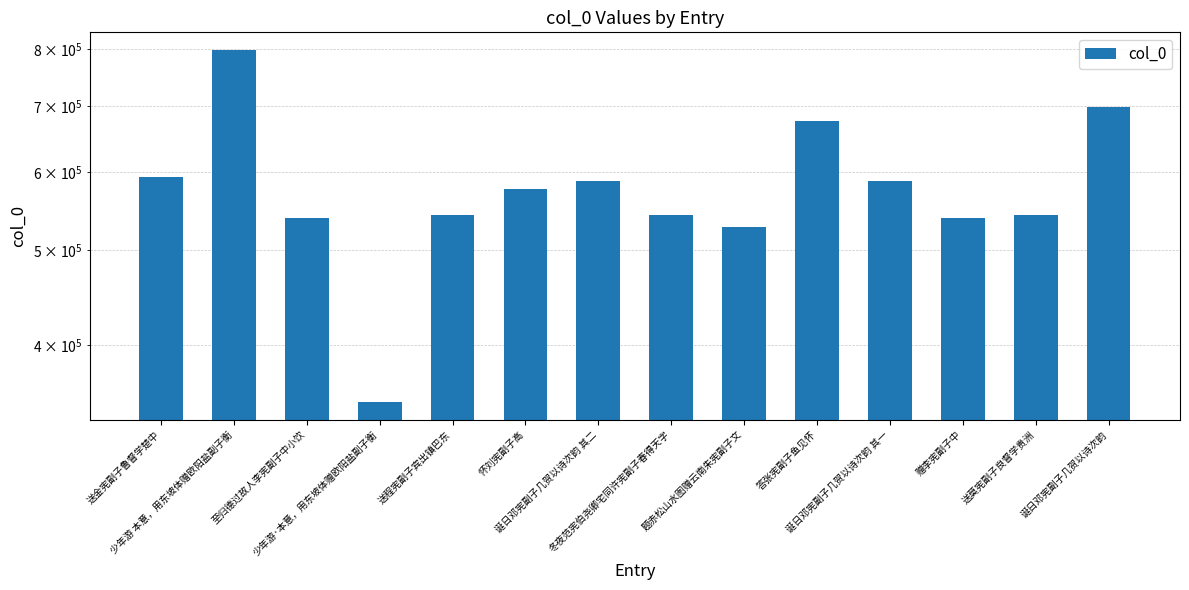

Is it true that the value at 少年游 本意，用东坡体赠欧阳盐副子衡 is 798516?

True